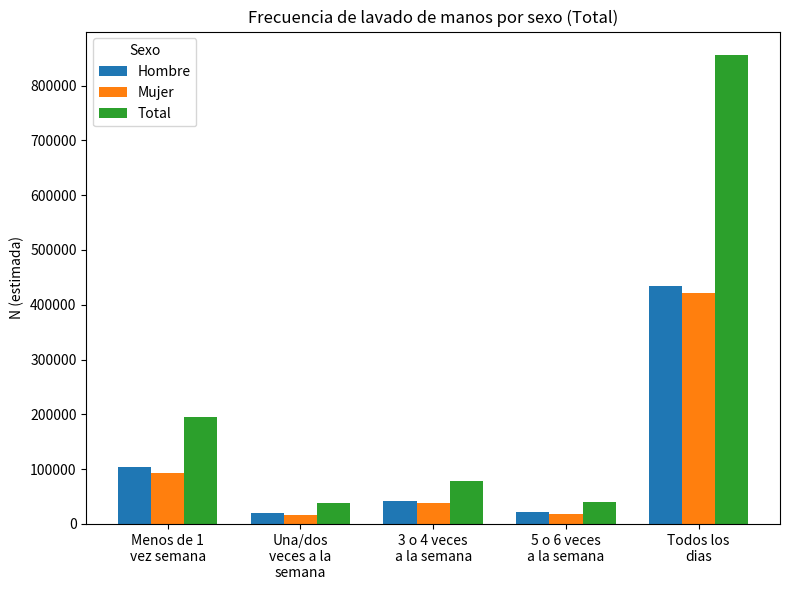

What are all the series names shown in the legend?

Hombre, Mujer, Total